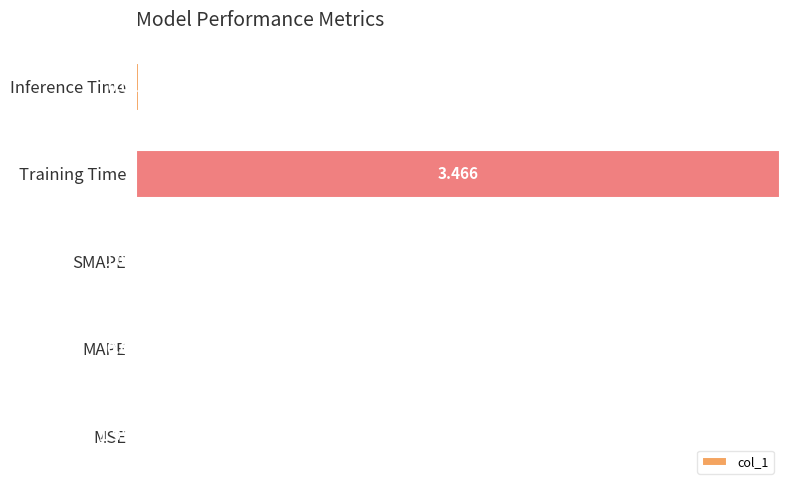

Which label corresponds to the largest value in the chart?

Training Time